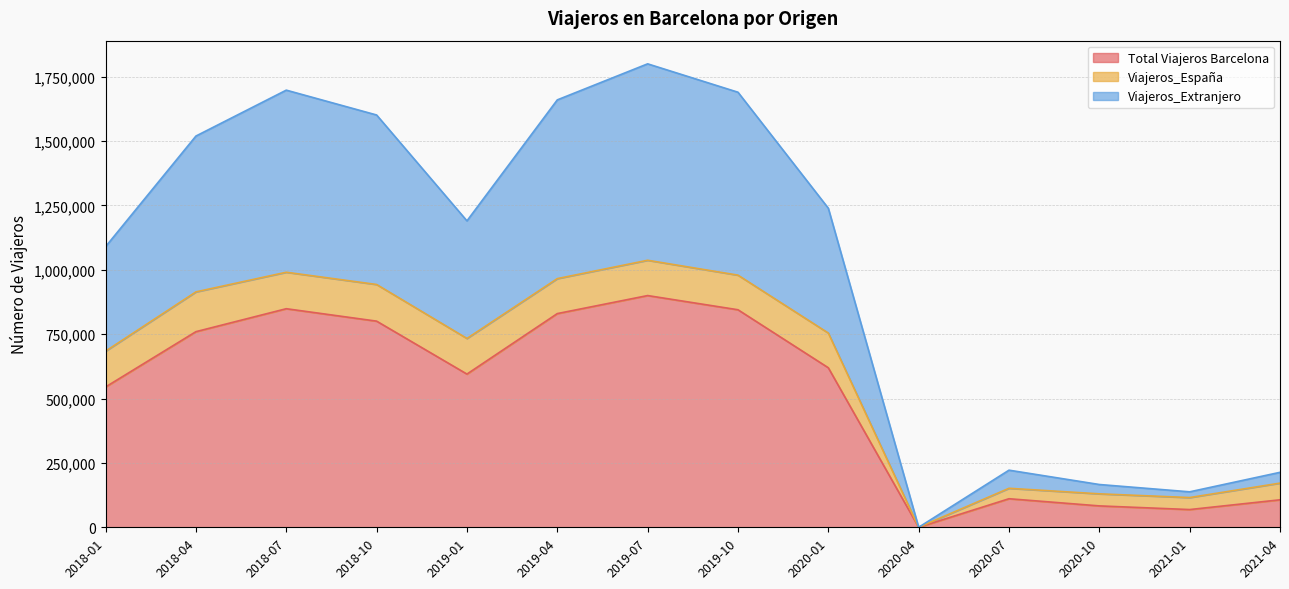

At which label does Total Viajeros Barcelona reach its peak?

2019-07